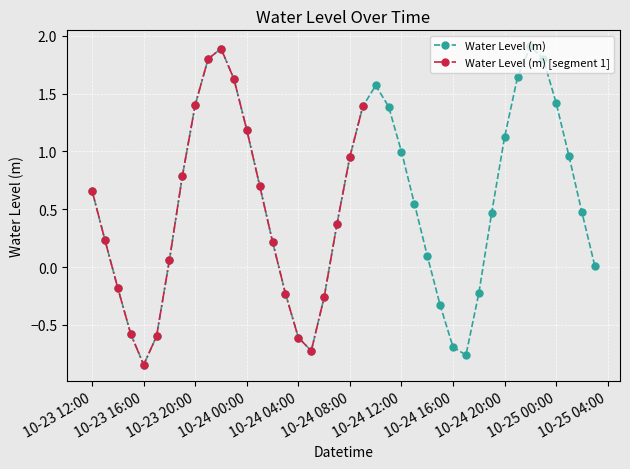

What position from the right is 2025-10-24 22:00:00?

6